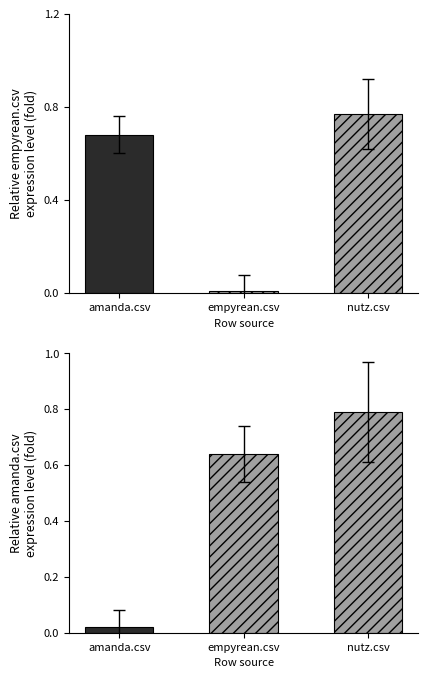

Is it true that amanda.csv equals 0.8 at nutz.csv?

True